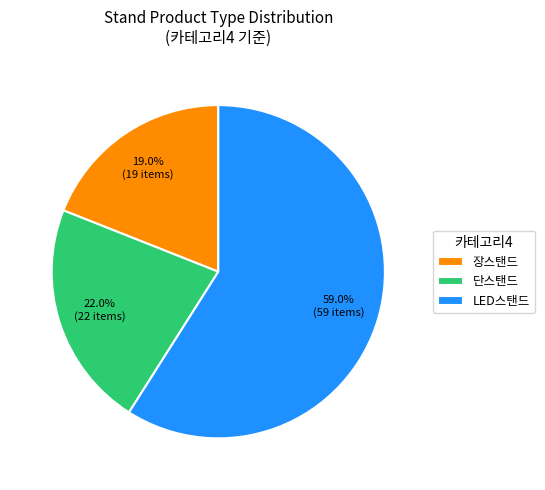

Which has a higher value, 단스탠드 or 장스탠드?

단스탠드